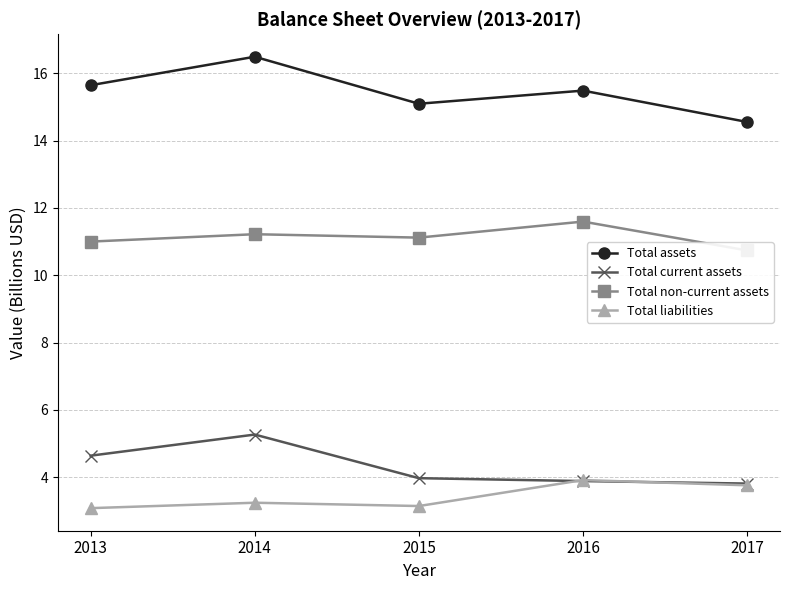

The Total assets series shows 16.5 at 2014. True or false?

True